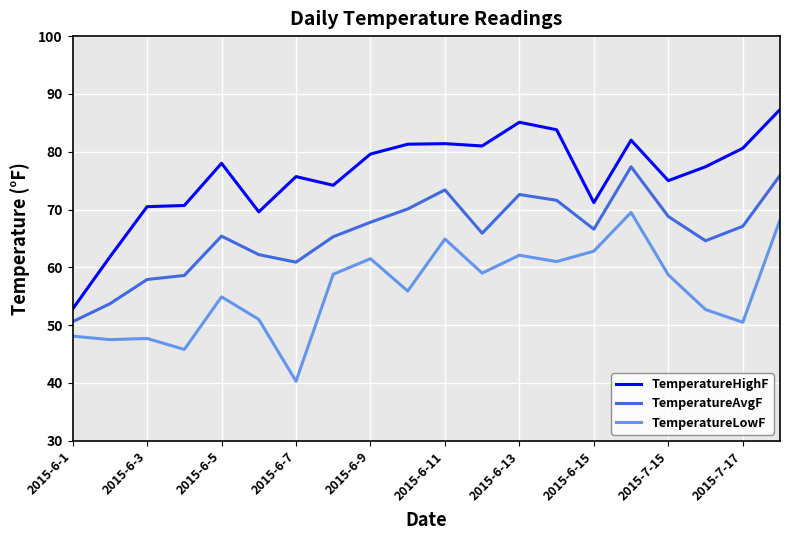

Is this an area chart (filled region under the line)?

No